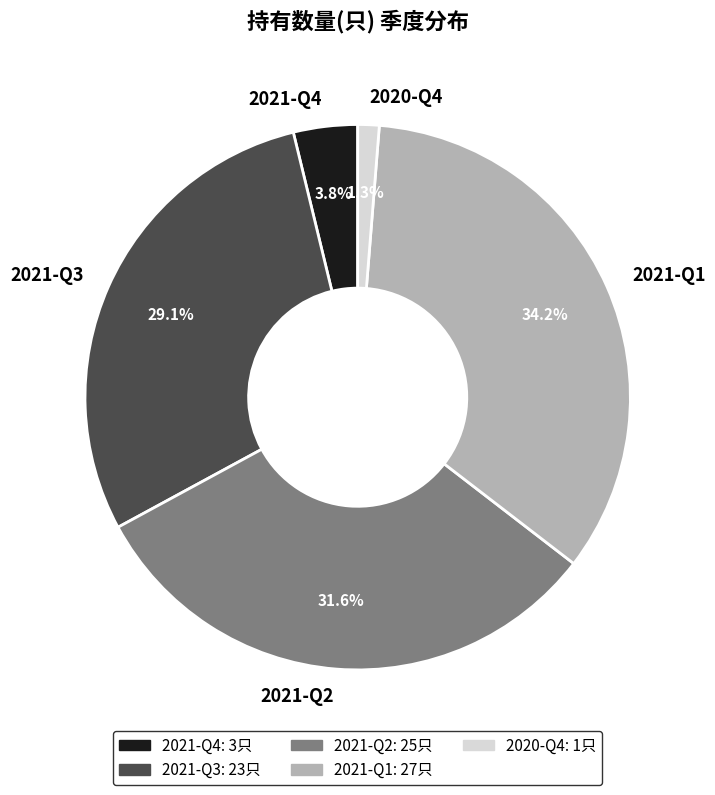

To the nearest percent, what portion does 2021-Q4 represent?

4%